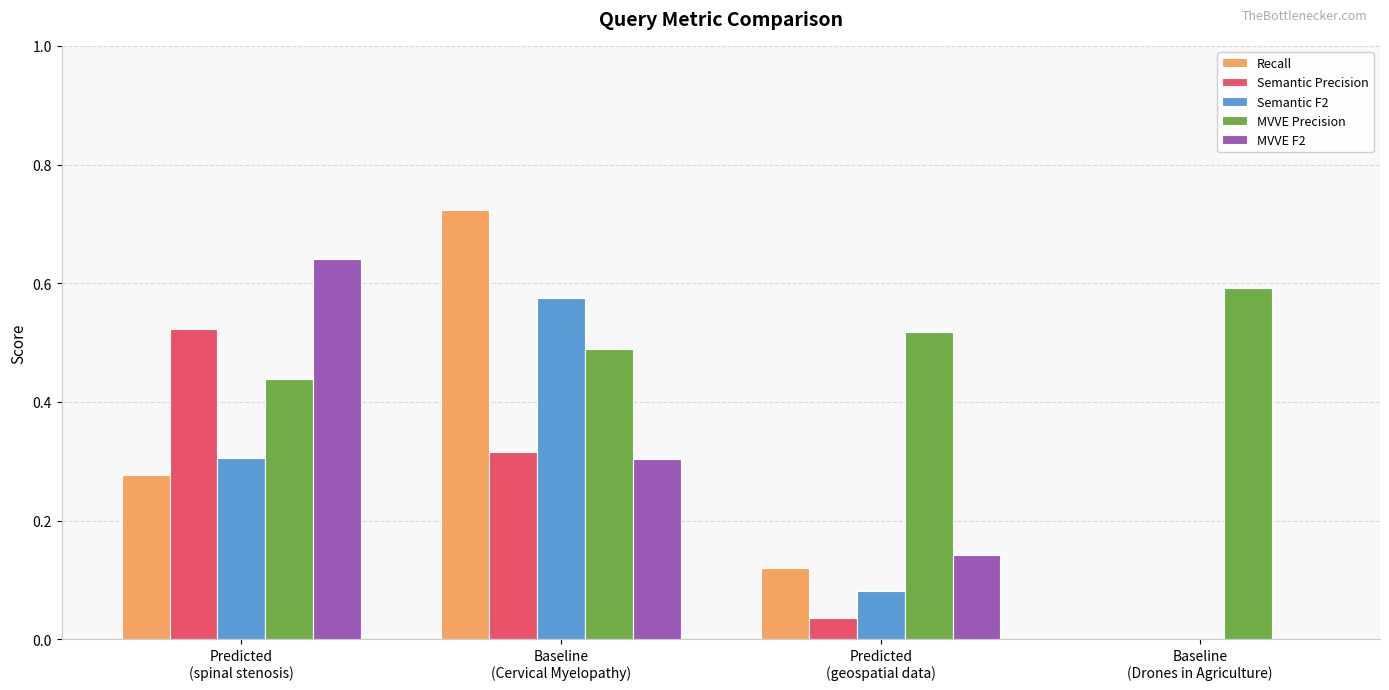

What is the total value across all series at Predicted
(geospatial data)?

0.9